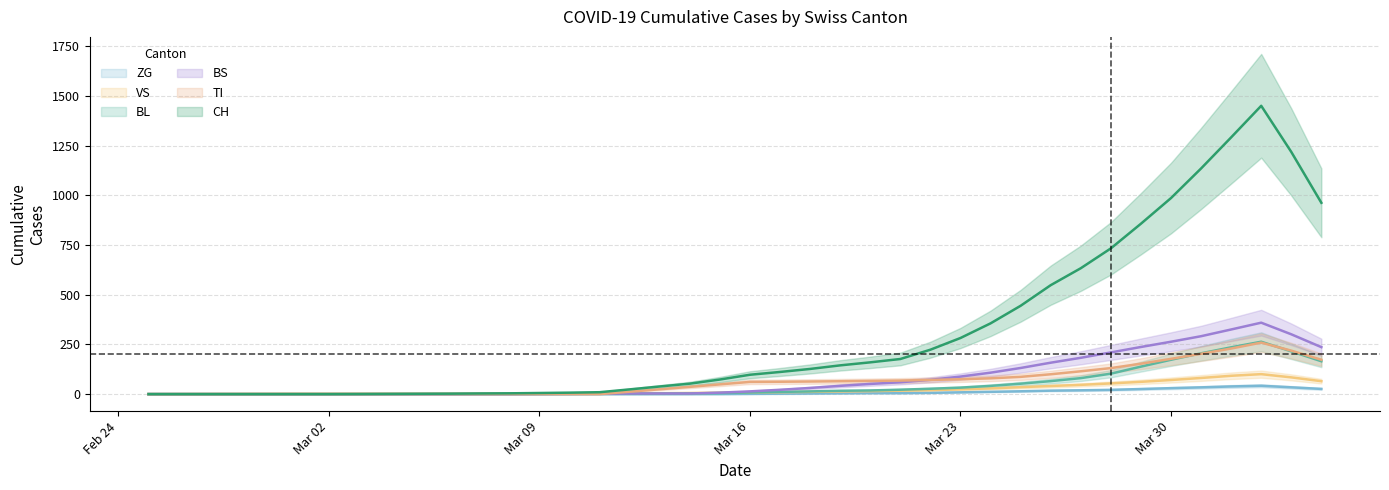

Is the value of BL at 2020-03-23 greater than the value of CH at 2020-03-21?

No